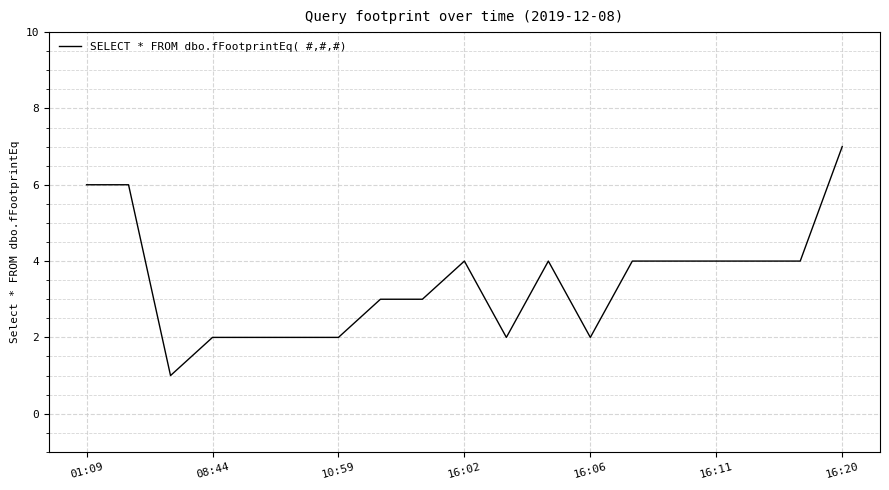

What is the maximum value shown in the chart?

7